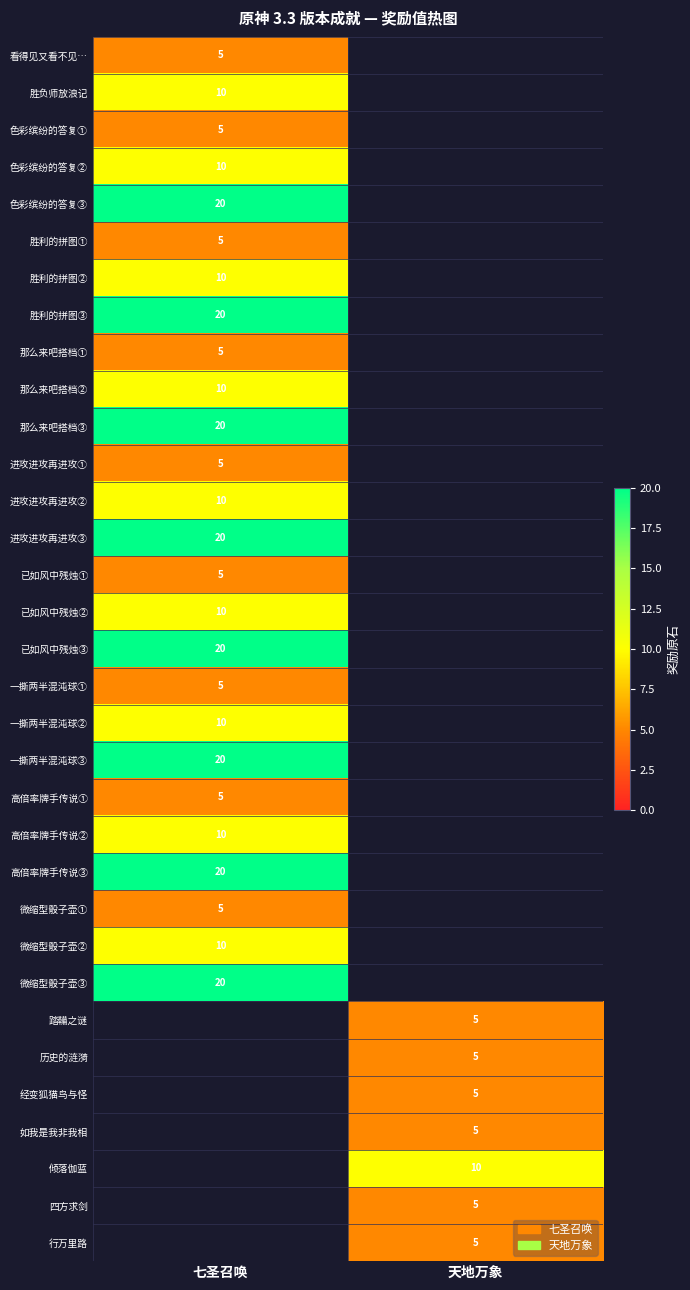

The value of 微缩型骰子壶③ at 七圣召唤 is 20. True or false?

True